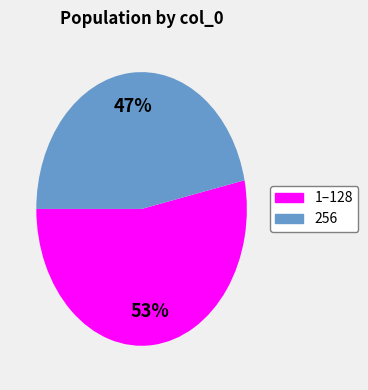

To the nearest percent, what is the average slice percentage?

50%